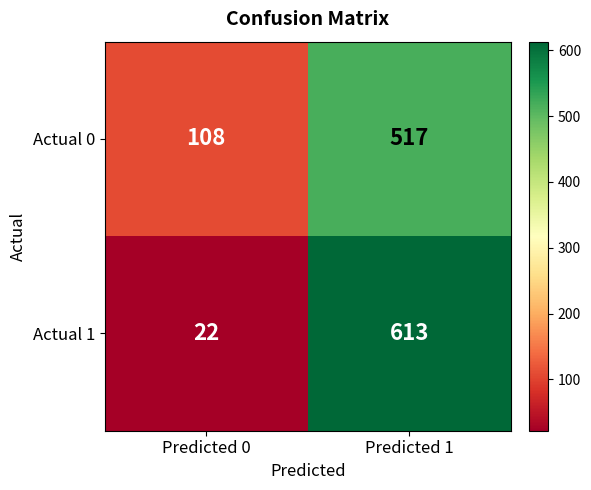

How many distinct data groups are displayed?

2